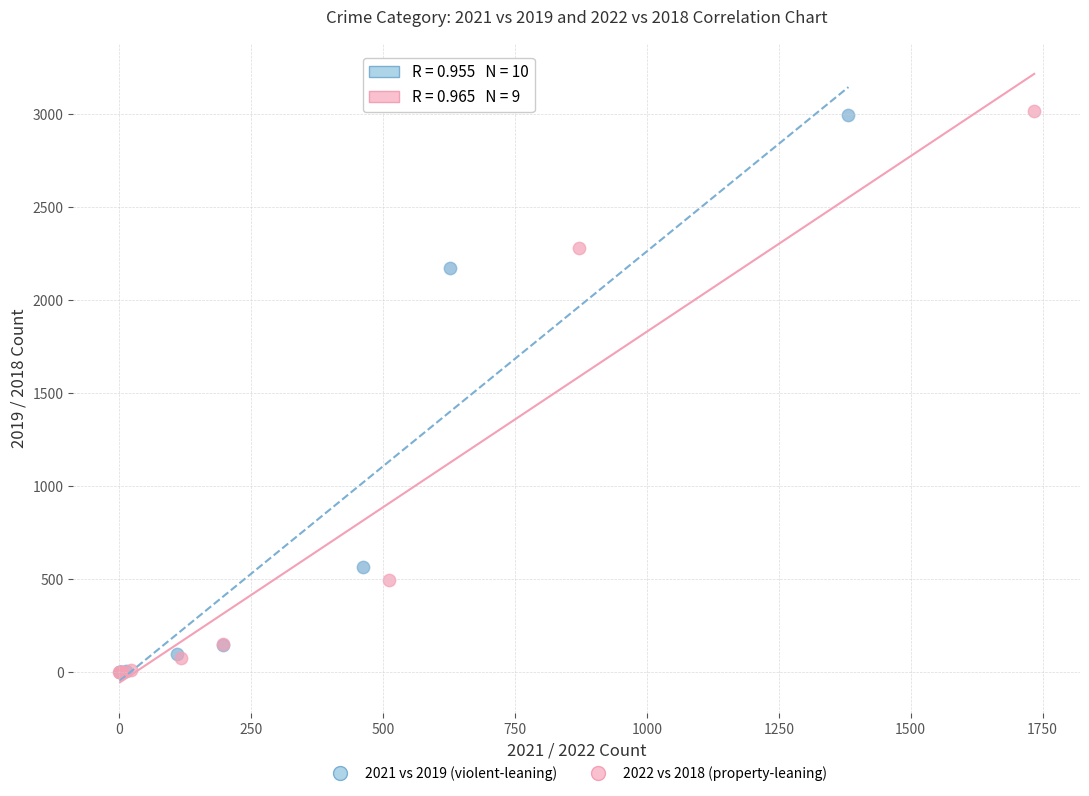

Which series has the widest spread of Y values?

2022 vs 2018 (property-leaning)